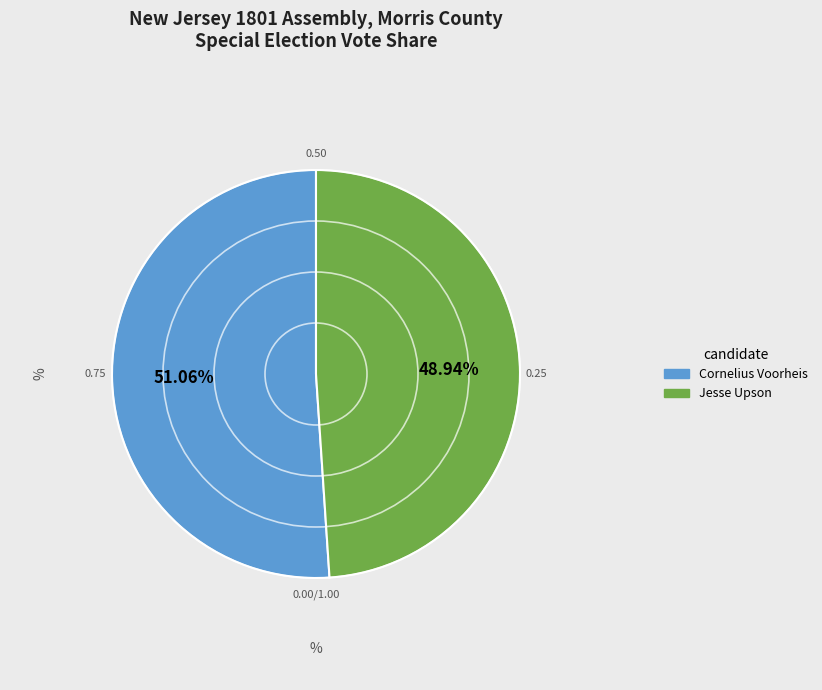

How many slices are in this pie chart?

2